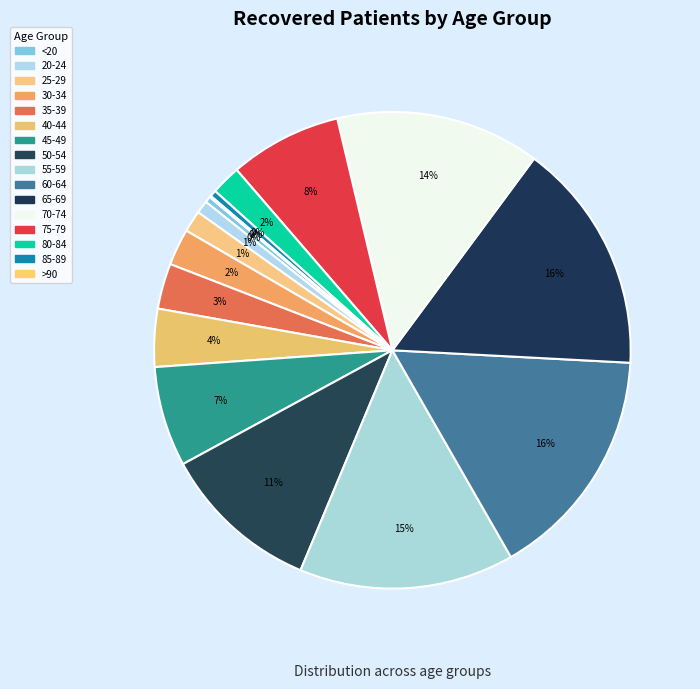

How many slices are in this pie chart?

16